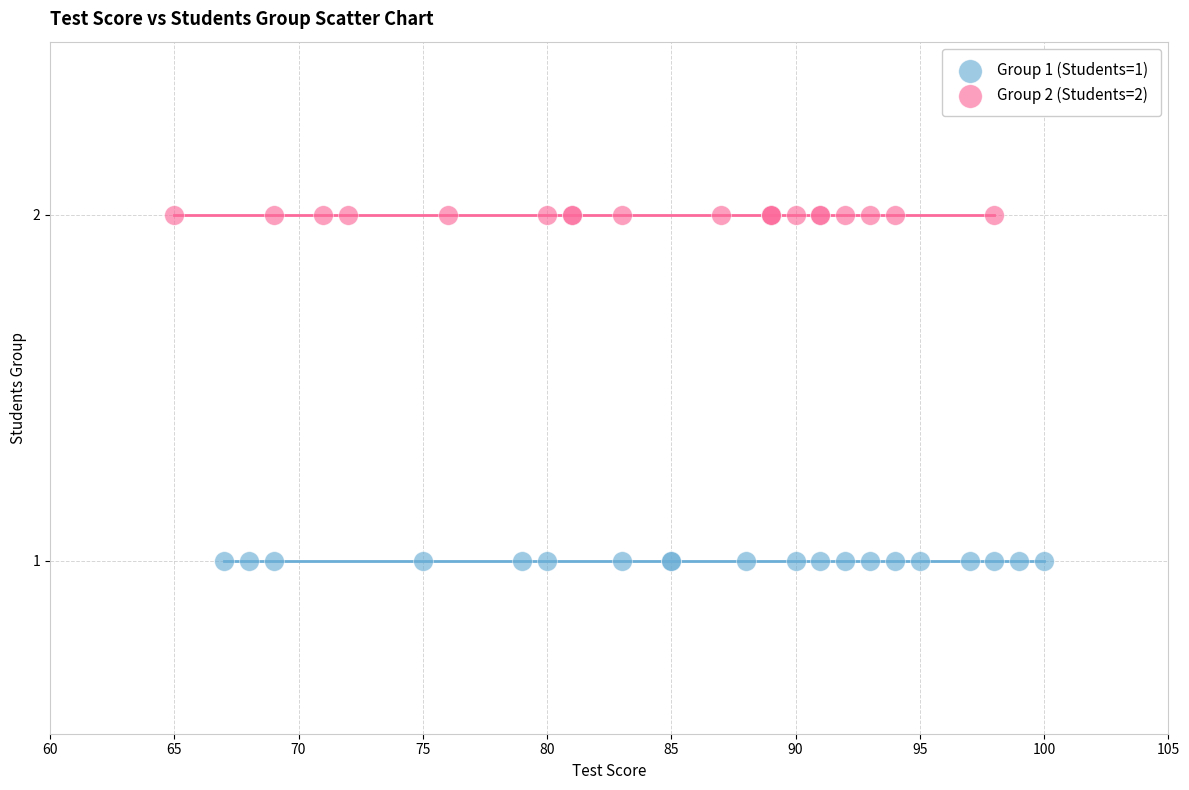

What are all the series names shown in the legend?

Group 1 (Students=1), Group 2 (Students=2)